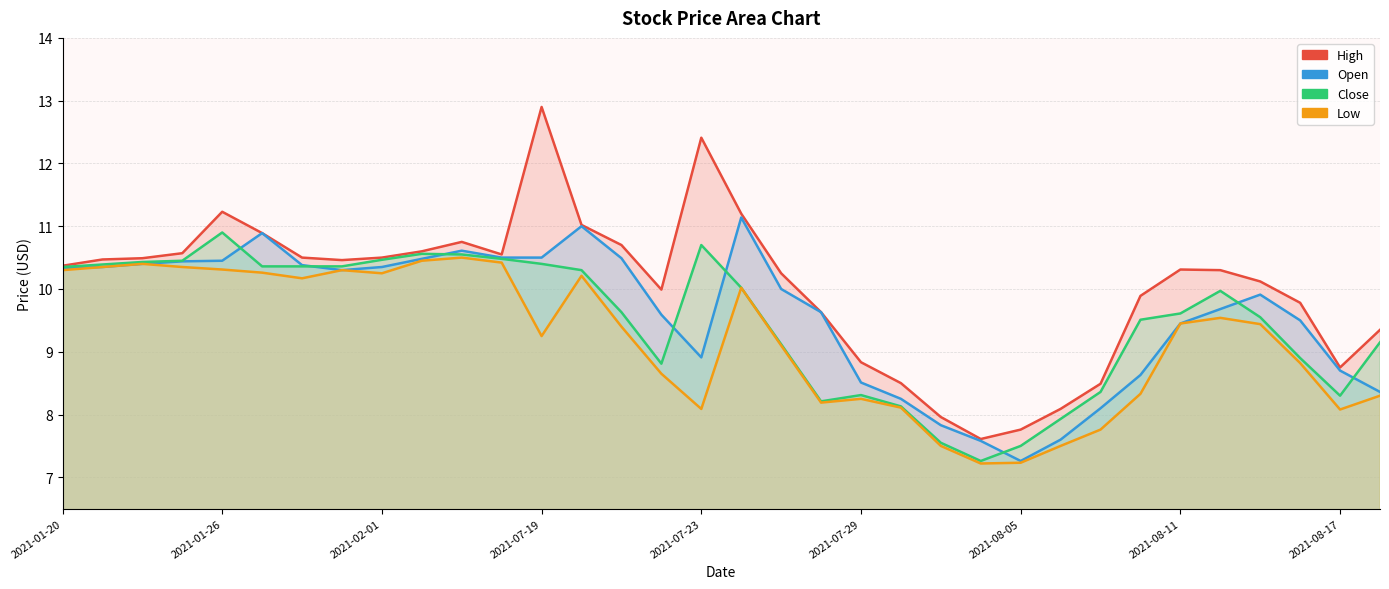

Is the value of High at 31 greater than the value of Open at 2021-01-26?

No